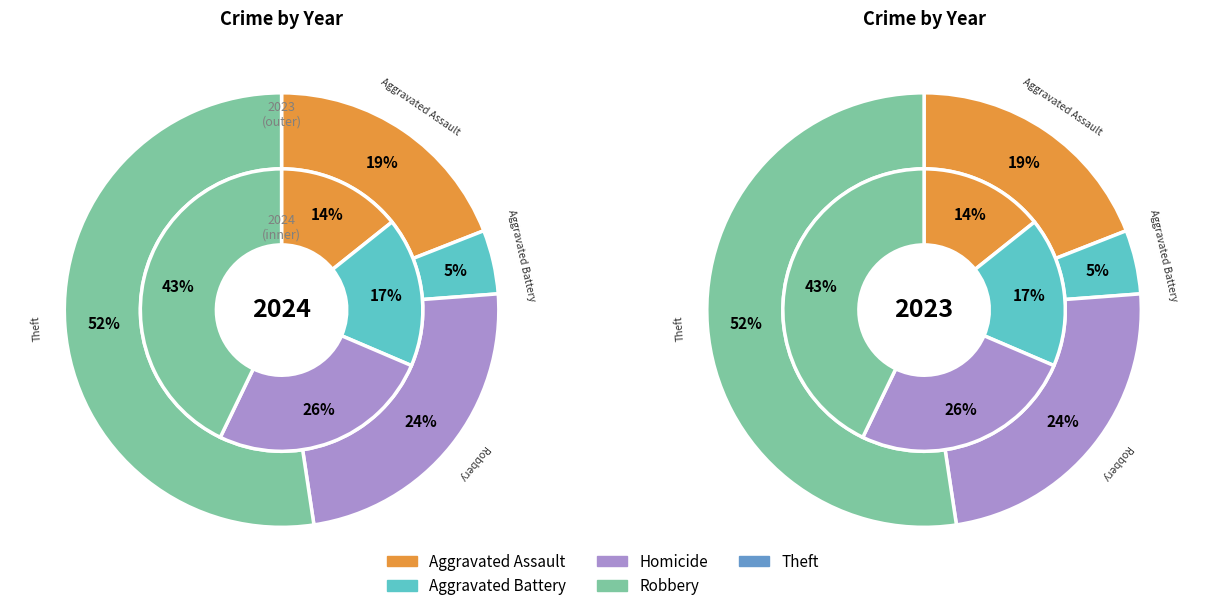

How many segments does this pie chart have?

5